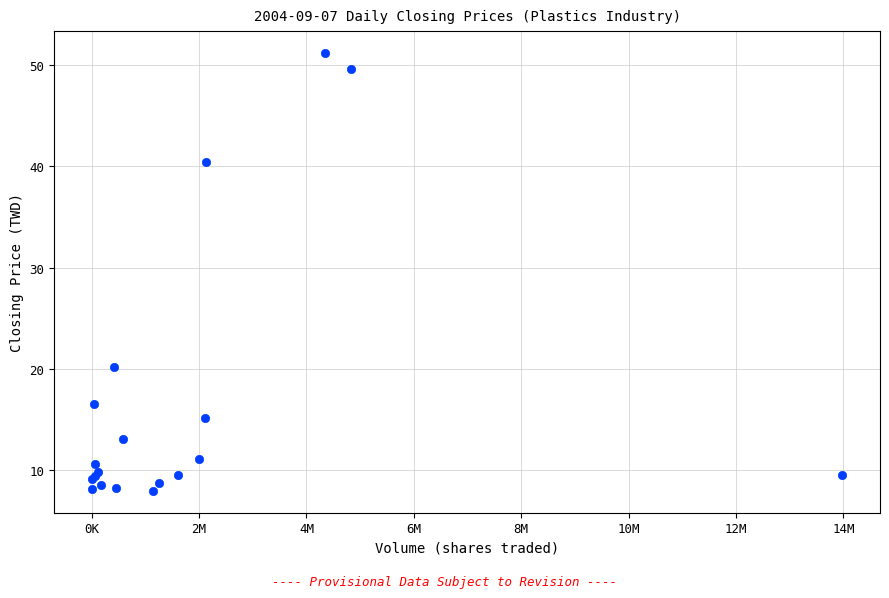

What Y value in the scatter plot is closest to 29?

20.2